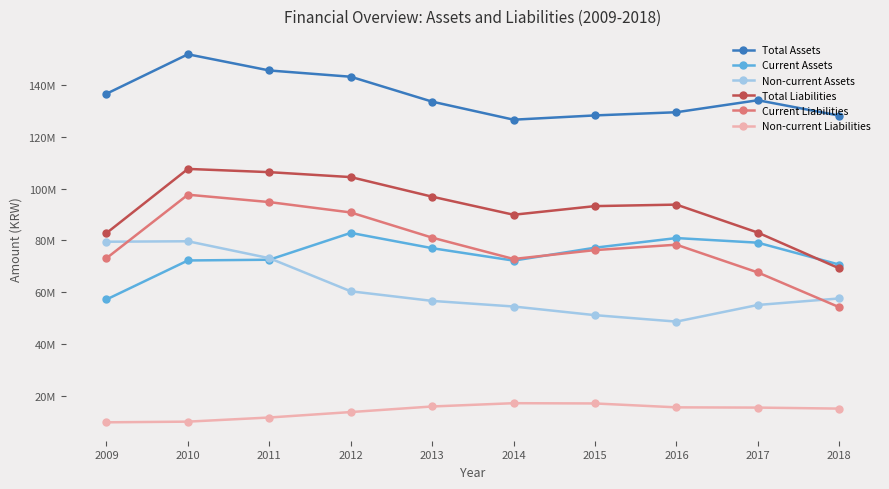

True or false: Total Liabilities and Non-current Liabilities intersect in this chart.

False